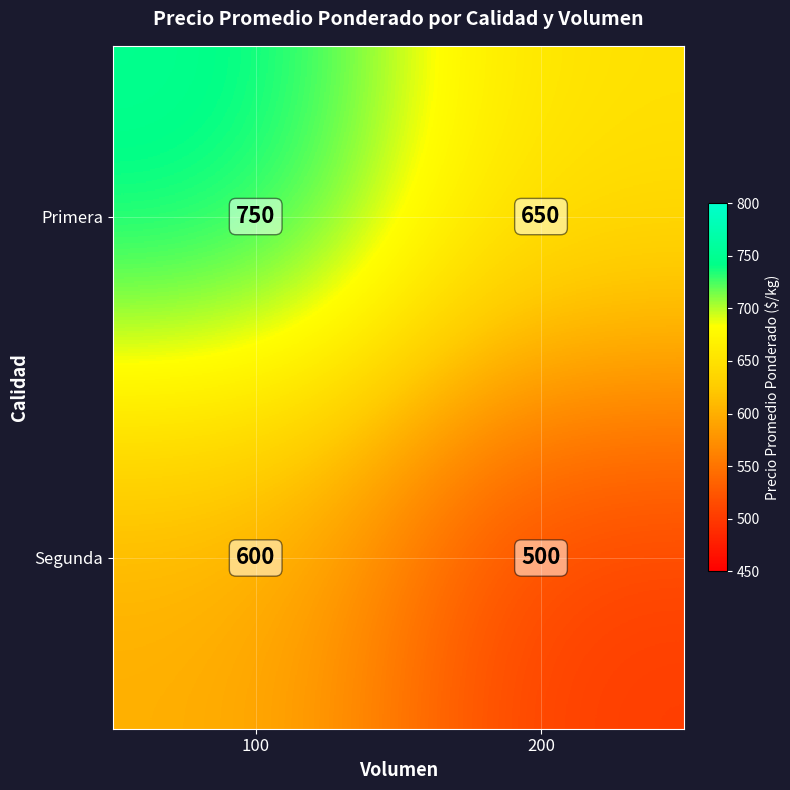

What is the maximum value shown in the chart?

750